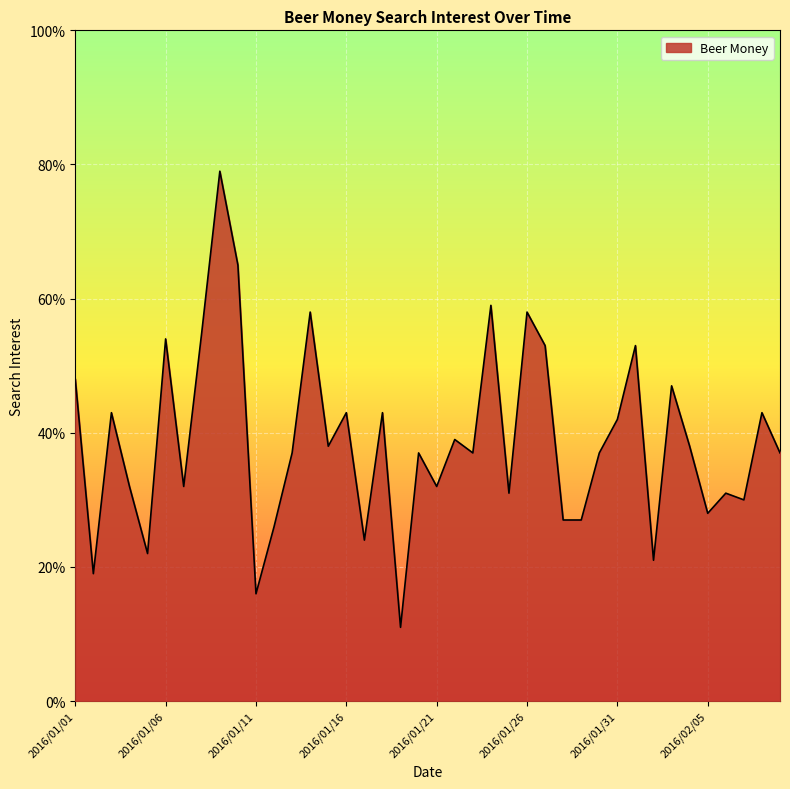

True or false: the data has more than 1 interior local peaks.

True